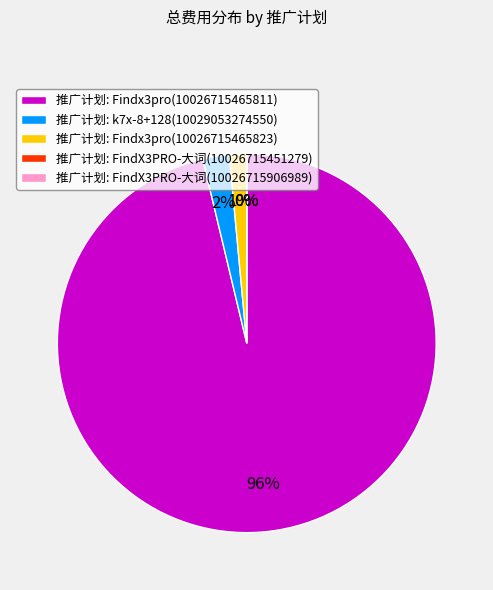

Is it true that Findx3pro(10026715465811) is 96% of the pie?

True